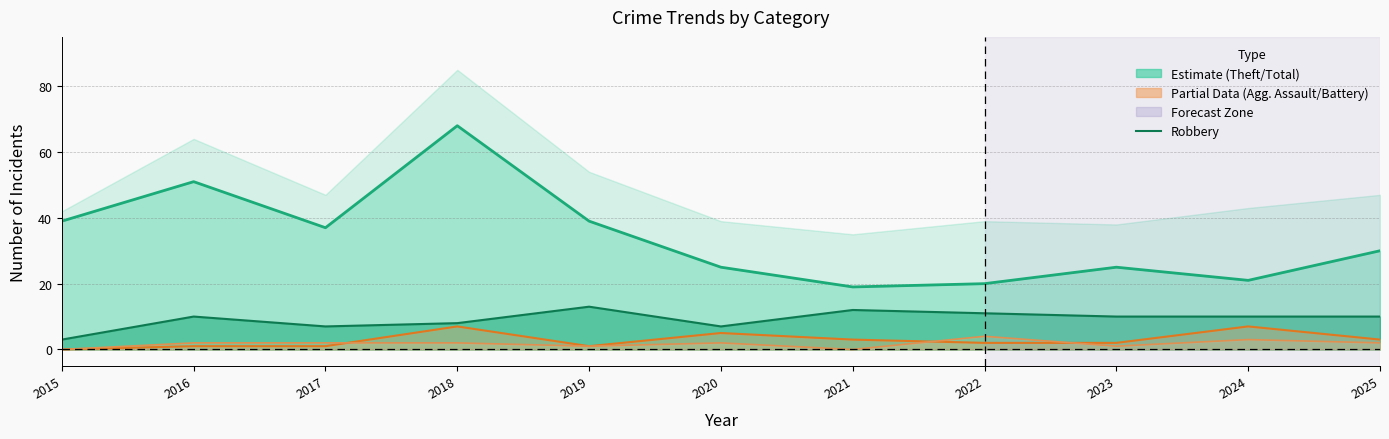

In Theft, how many points are lower than both neighbors (excluding endpoints)?

3